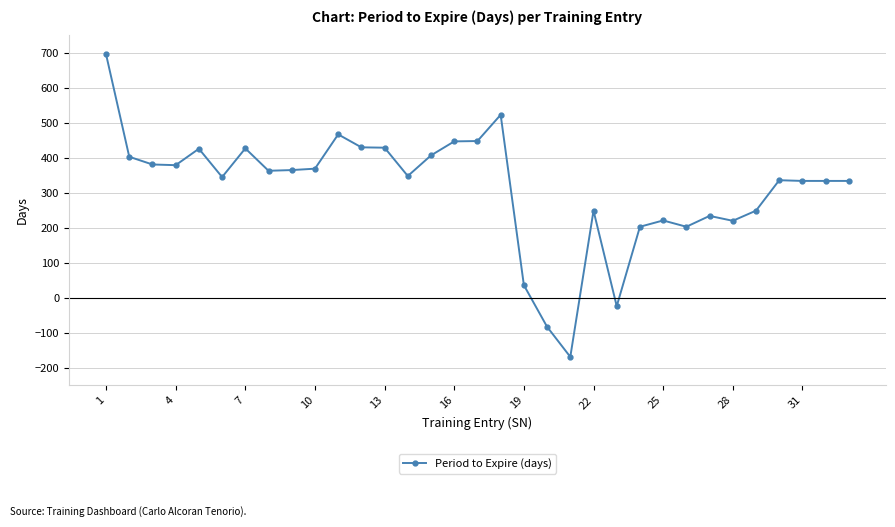

What is the average value?

313